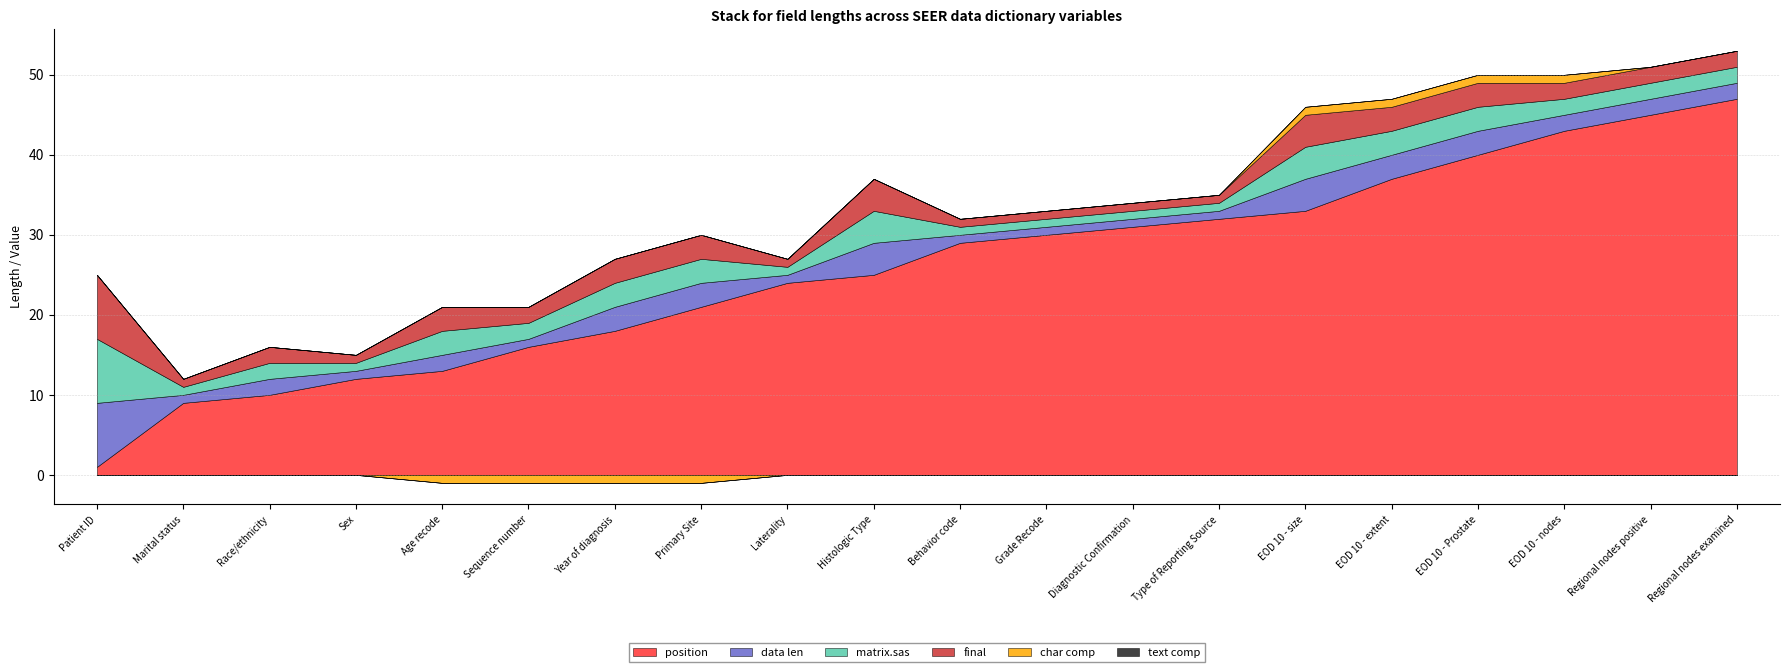

True or false: text comp and matrix.sas intersect in this chart.

False